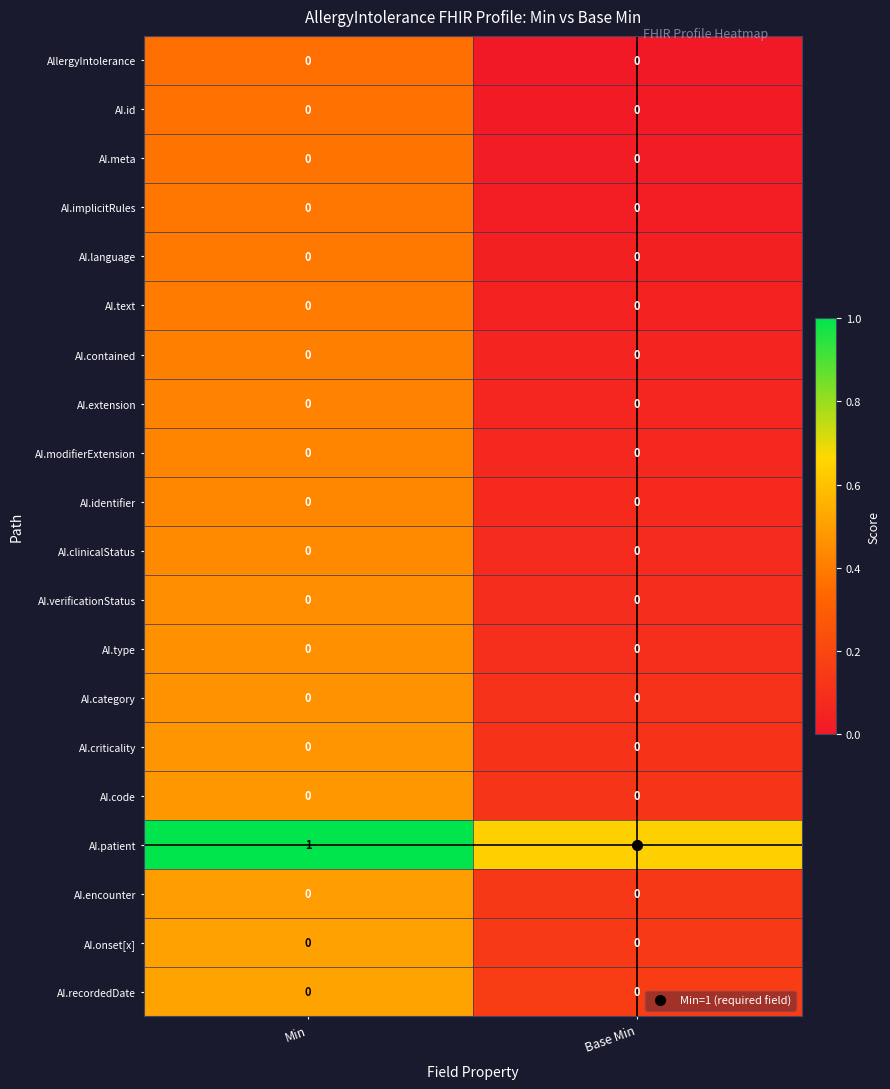

The AI.patient series shows 1 at Base Min. True or false?

True